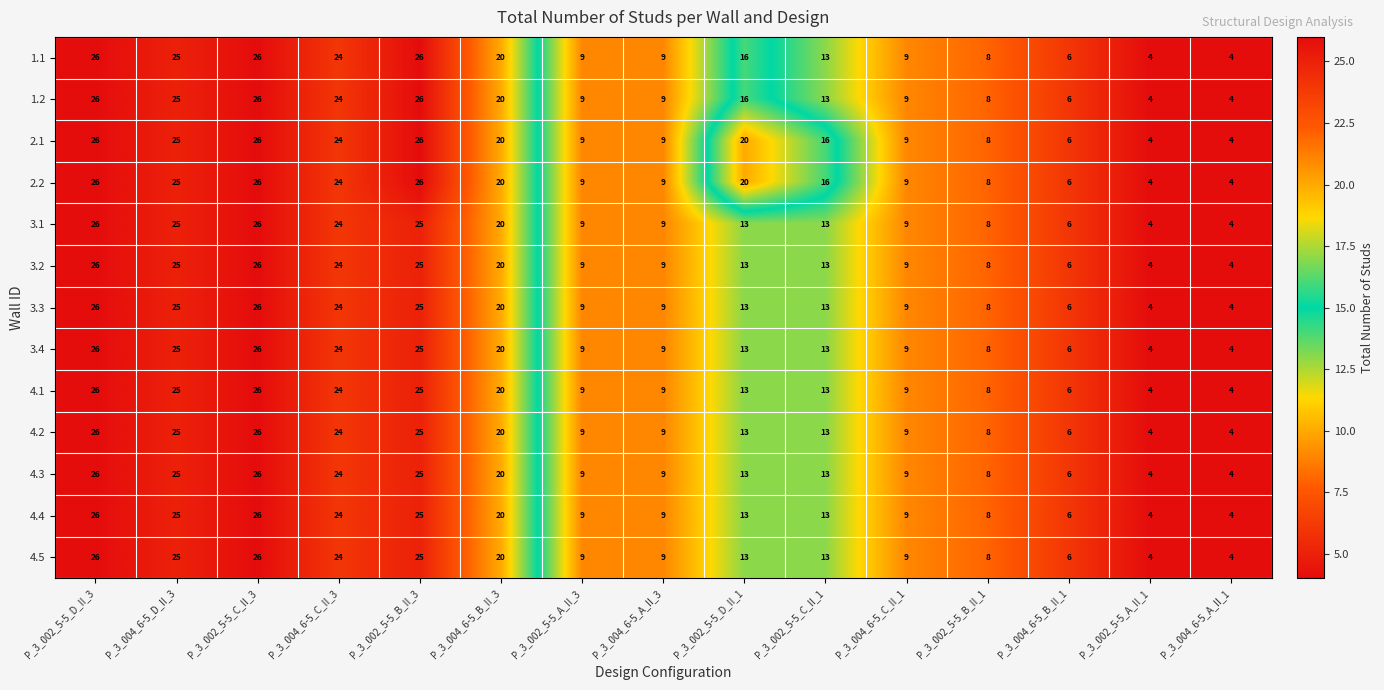

What is the sum of all 4.5 values?

221